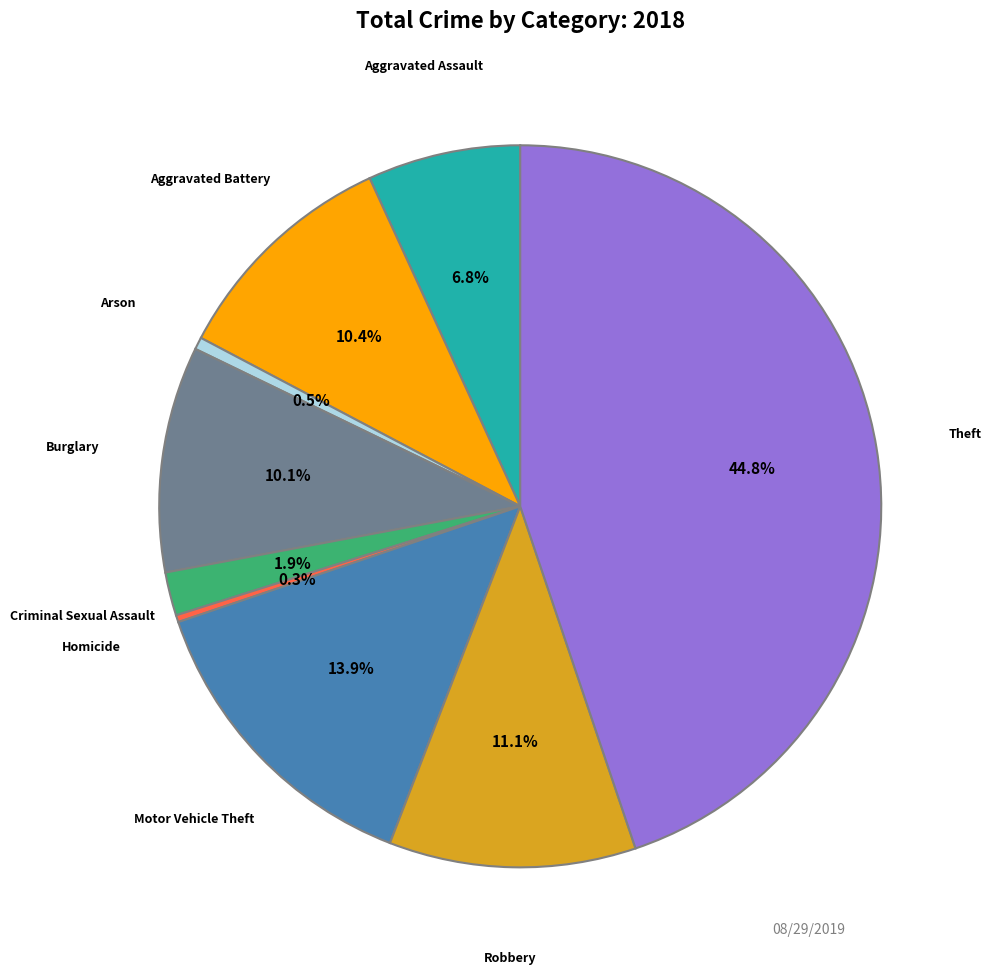

Does any single category account for the majority?

No